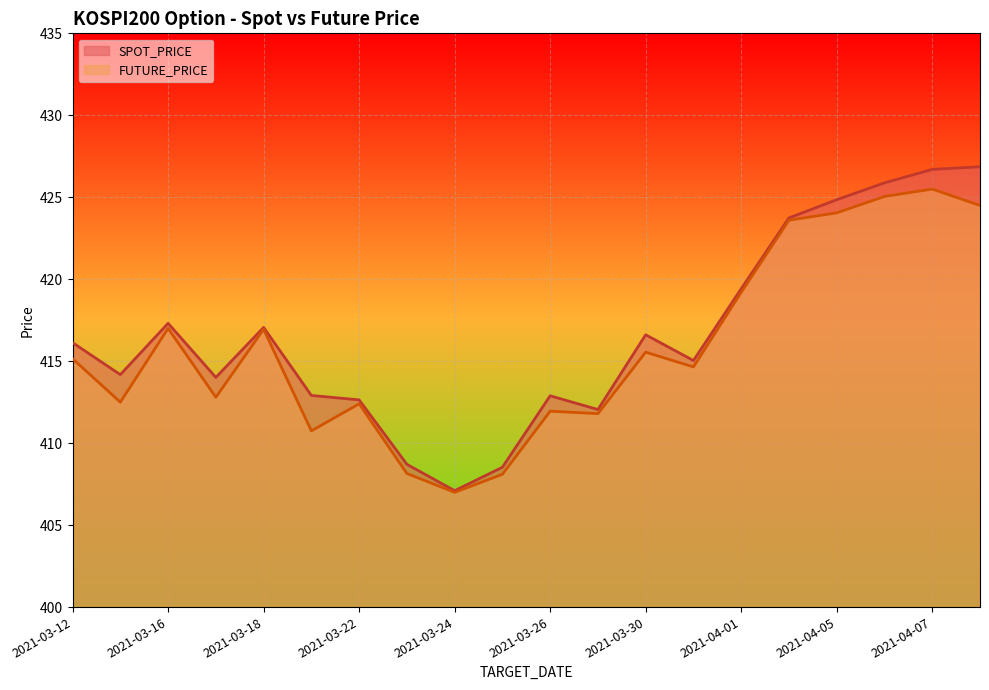

What is the average value of the FUTURE_PRICE series?

415.8